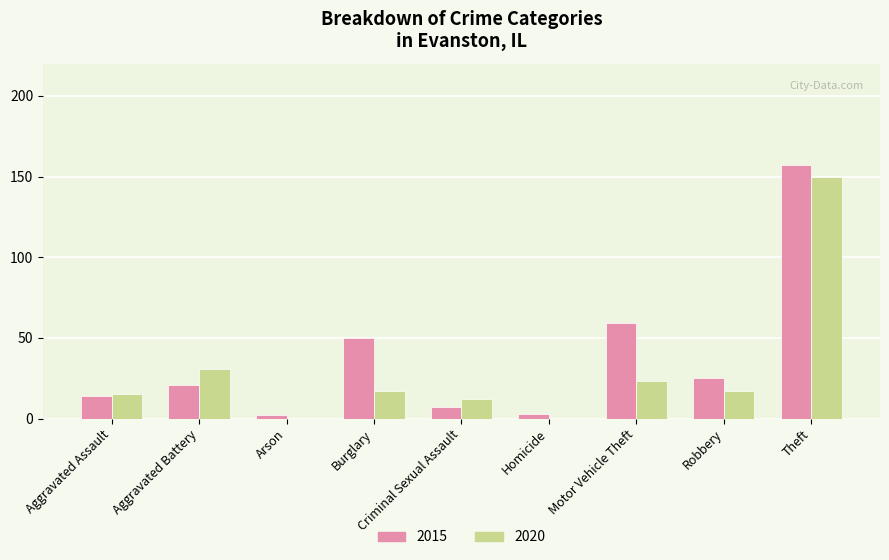

At which label is 2020 closest to 75?

Aggravated Battery